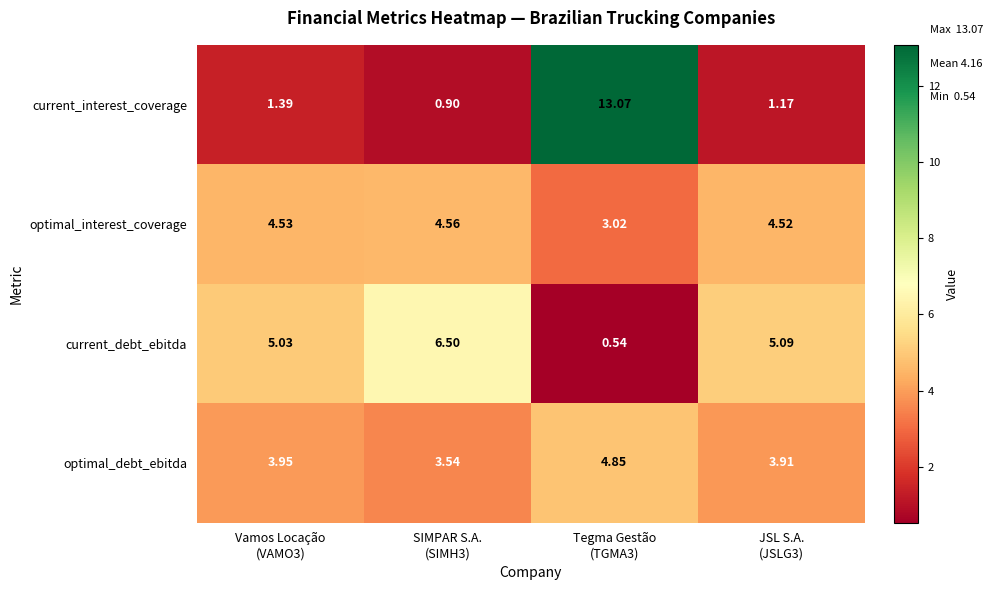

Count the number of data series in this chart.

4